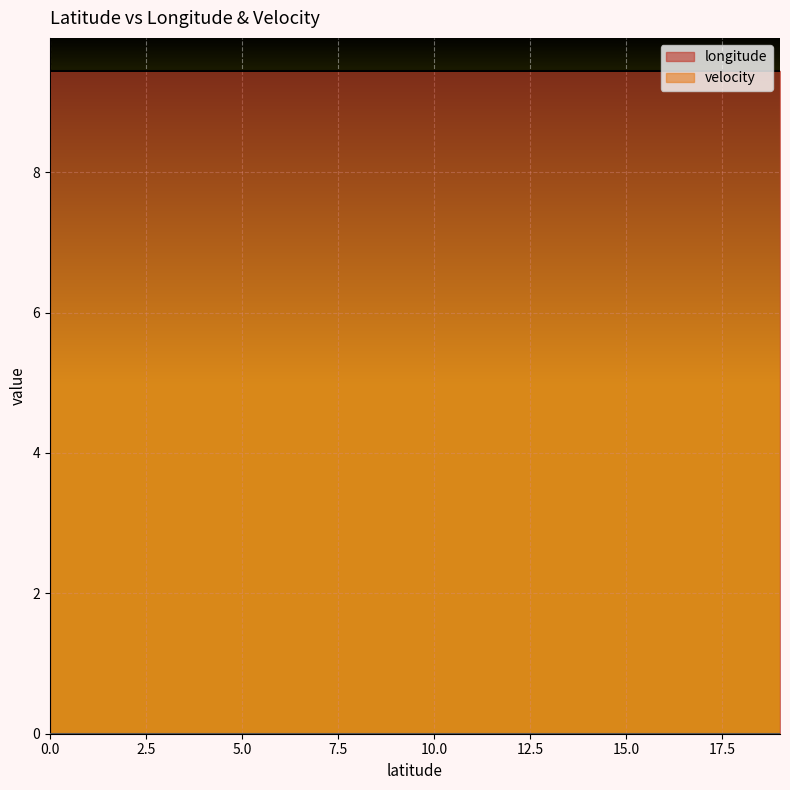

True or false: longitude and velocity cross at least once.

False